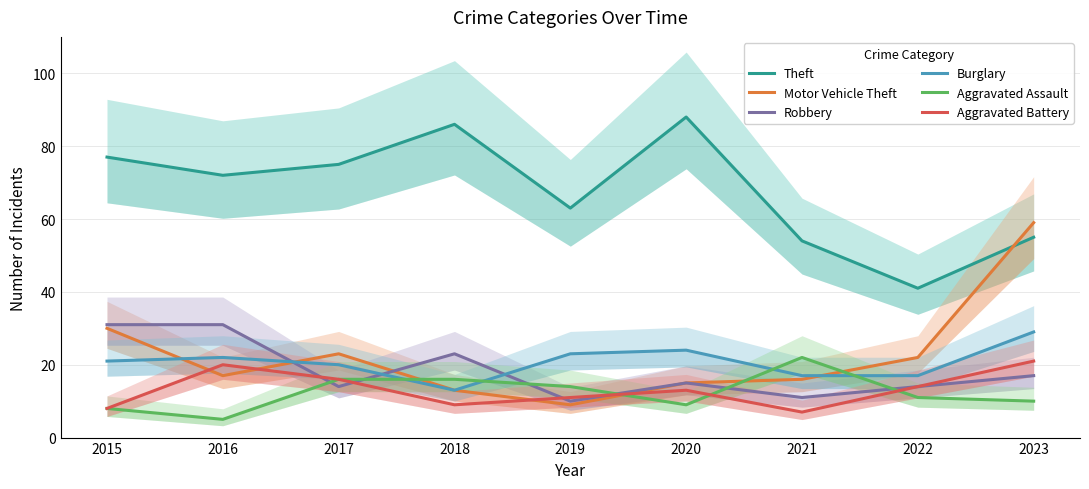

What is the difference between the second highest and minimum values in the Motor Vehicle Theft series?

21